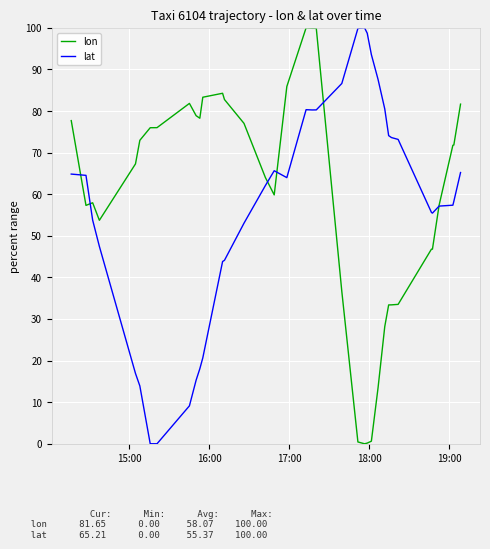

Count the number of data series in this chart.

2